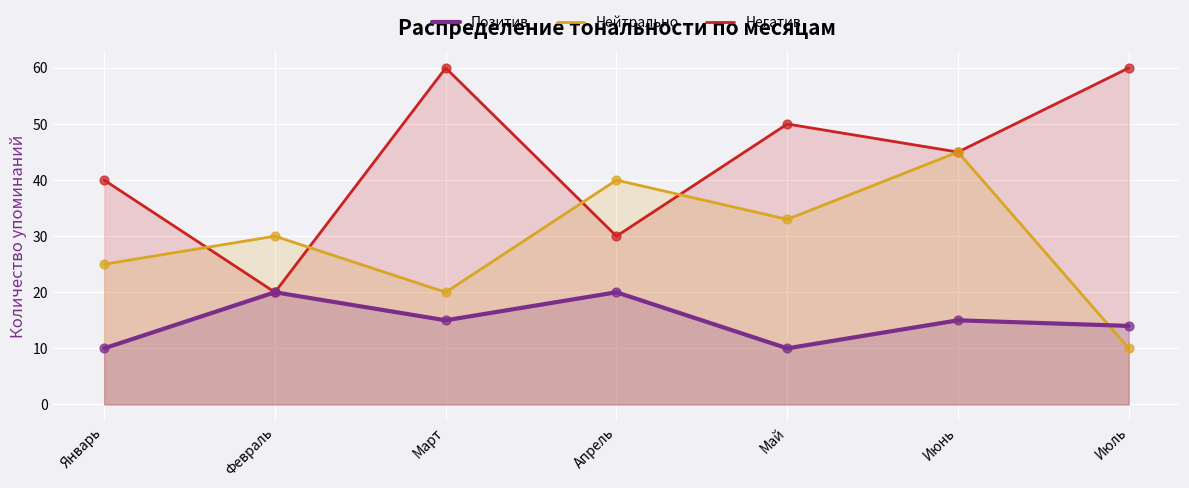

At how many categories does at least one series exceed 51?

2